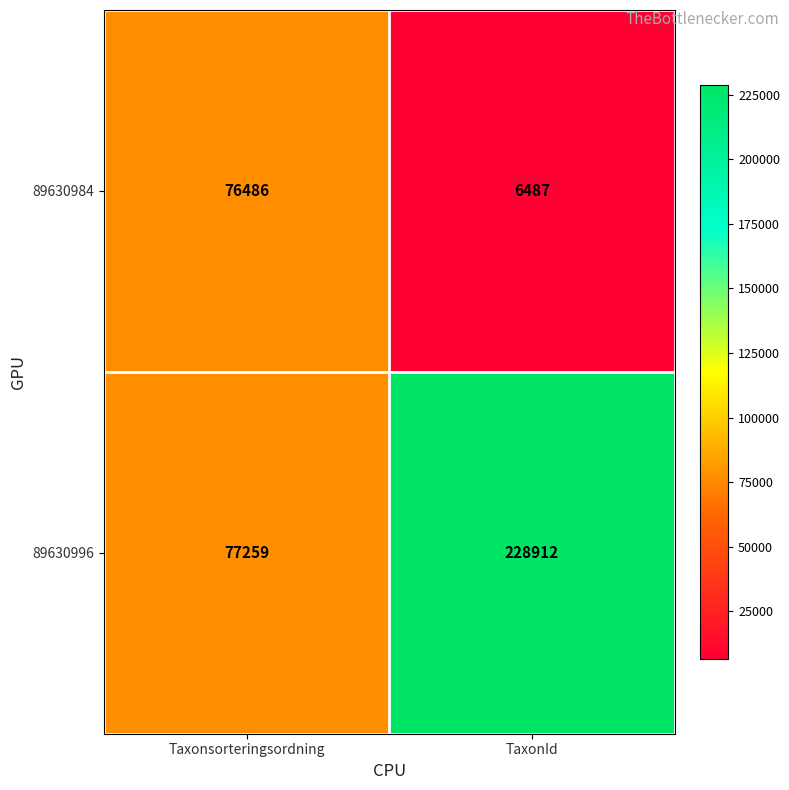

Which label corresponds to the smallest value in the chart?

TaxonId